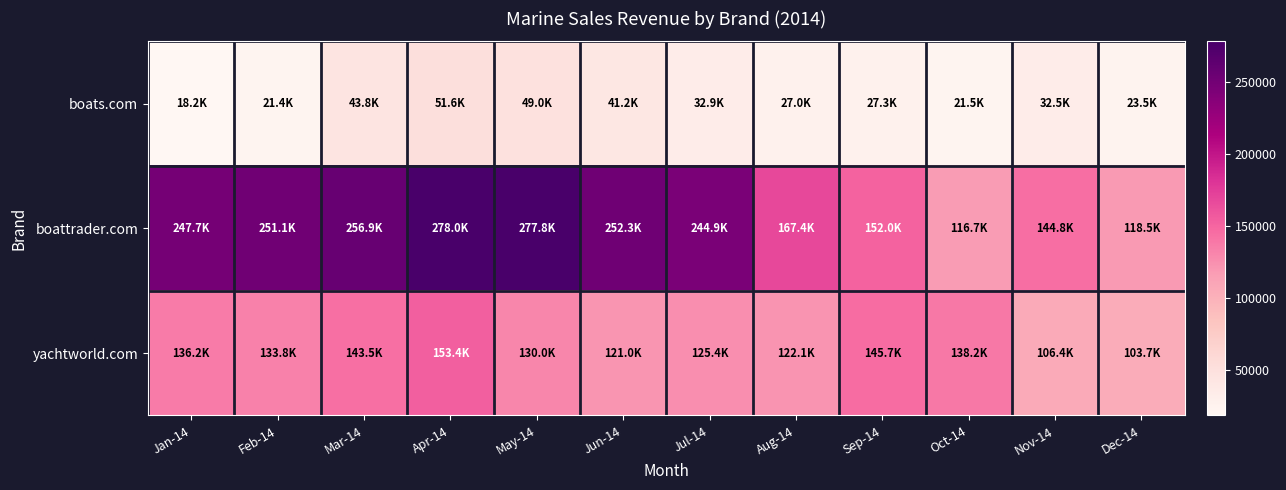

What is the minimum value shown in the chart?

18210.0